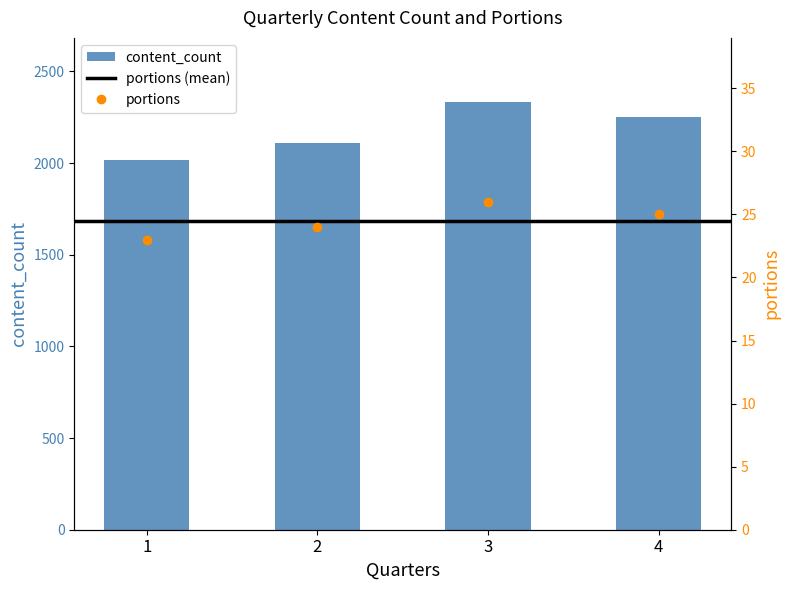

Reading left to right, transcribe all the data shown in this chart.

content_count: 1=2018	2=2109	3=2333	4=2249
portions: 1=23	2=24	3=26	4=25